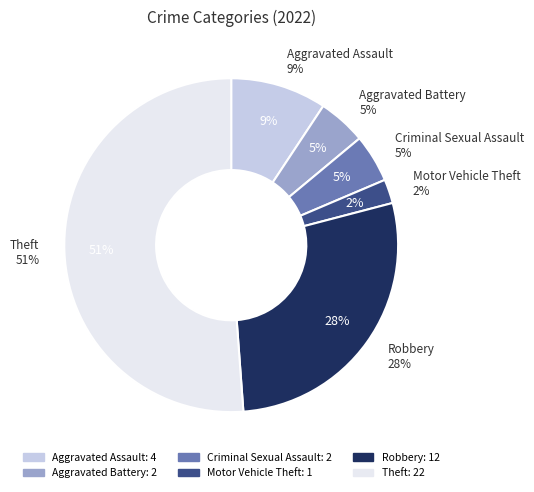

What is the change in value from Aggravated Assault to Criminal Sexual Assault?

-2